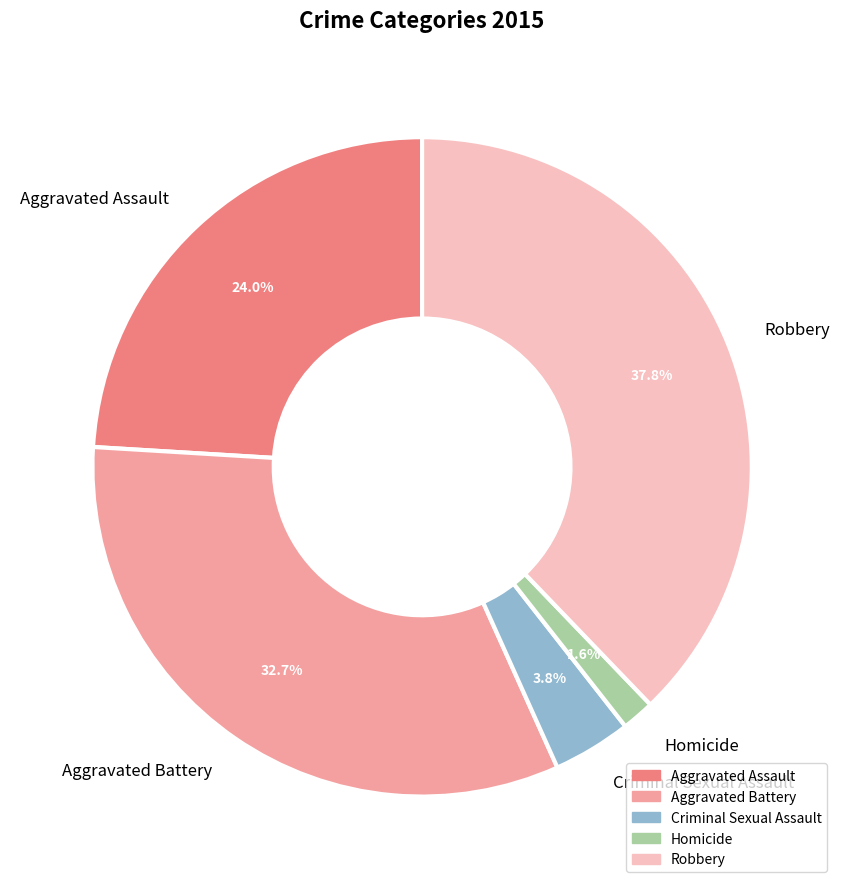

To the nearest percent, what percentage of the pie is Homicide?

2%